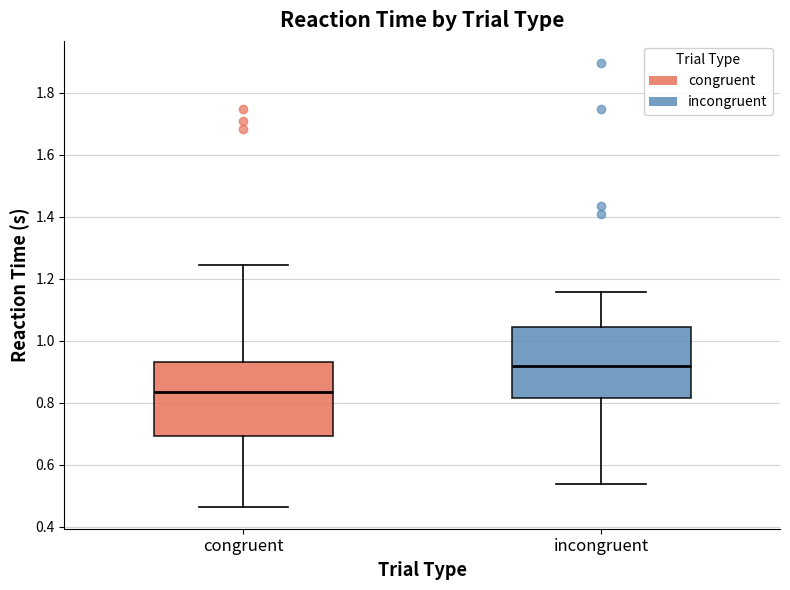

Reading left to right, read every box against the y-axis: the position of its median line, the range the box covers, and the ends of its whiskers. The values are not printed on the chart, so give them approximately, as read against the axis.

congruent: median 0.84, box 0.70 to 0.94, whiskers 0.46 to 1.24
incongruent: median 0.92, box 0.82 to 1.04, whiskers 0.54 to 1.16